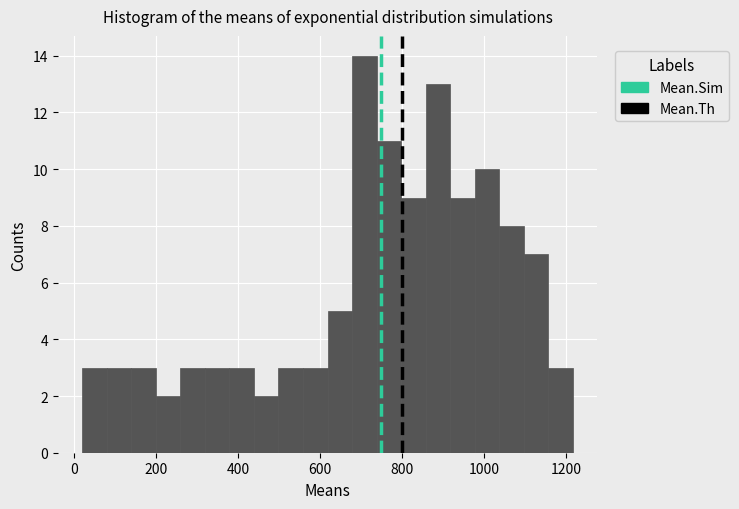

Around what value on the x-axis is the tallest bar? Give the approximate position of its centre, as read against the axis.

700